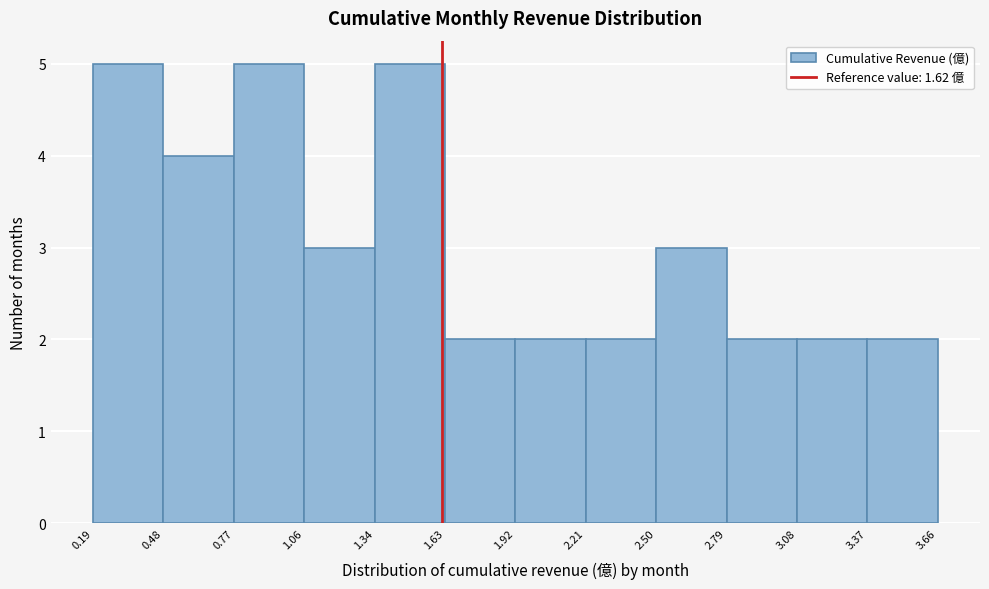

Reading left to right, list every bar in this chart as the range it spans on the x-axis followed by its height. The values are not printed on the chart, so give them approximately, as read against the axis.

0.19 to 0.48: 5
0.48 to 0.77: 4
0.77 to 1.06: 5
1.06 to 1.34: 3
1.34 to 1.63: 5
1.63 to 1.92: 2
1.92 to 2.21: 2
2.21 to 2.50: 2
2.50 to 2.79: 3
2.79 to 3.08: 2
3.08 to 3.37: 2
3.37 to 3.66: 2